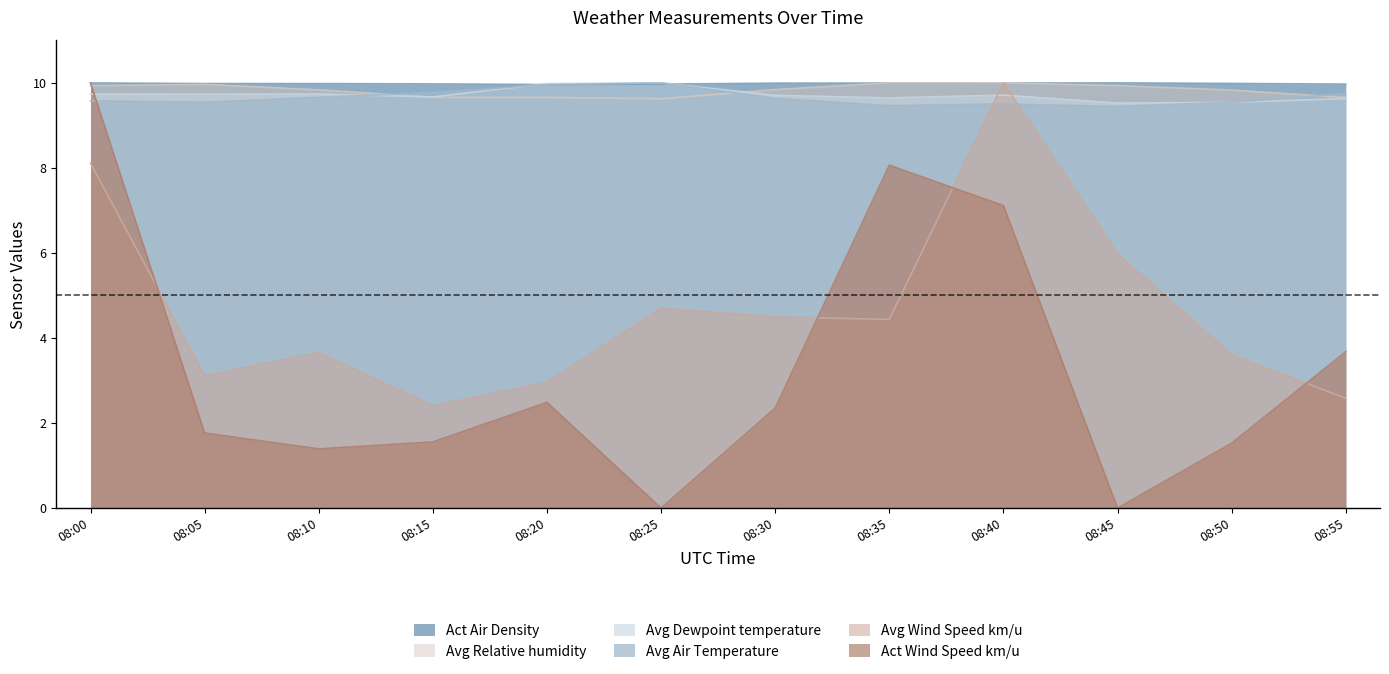

Reading right to left, list all the values displayed in this chart.

Act Air Density: 10.0	10.0	10.0	10.0	10.0	10.0	10.0	10.0	10.0	10.0	10.0	10.0
Avg Air Temperature: 9.7	9.5	9.4	9.5	9.5	9.6	10.0	10.0	9.8	9.7	9.5	9.6
Avg Dewpoint temperature: 9.6	9.5	9.5	9.7	9.6	9.7	10.0	10.0	9.7	9.7	9.7	9.7
Avg Relative humidity: 9.7	9.8	9.9	10.0	10.0	9.8	9.6	9.7	9.7	9.8	10.0	9.9
Avg Wind Speed km/u: 2.6	3.6	6.0	10.0	4.4	4.5	4.7	3.0	2.4	3.7	3.1	8.1
Act Wind Speed km/u: 3.7	1.5	0.0	7.1	8.1	2.4	0.0	2.5	1.6	1.4	1.8	10.0